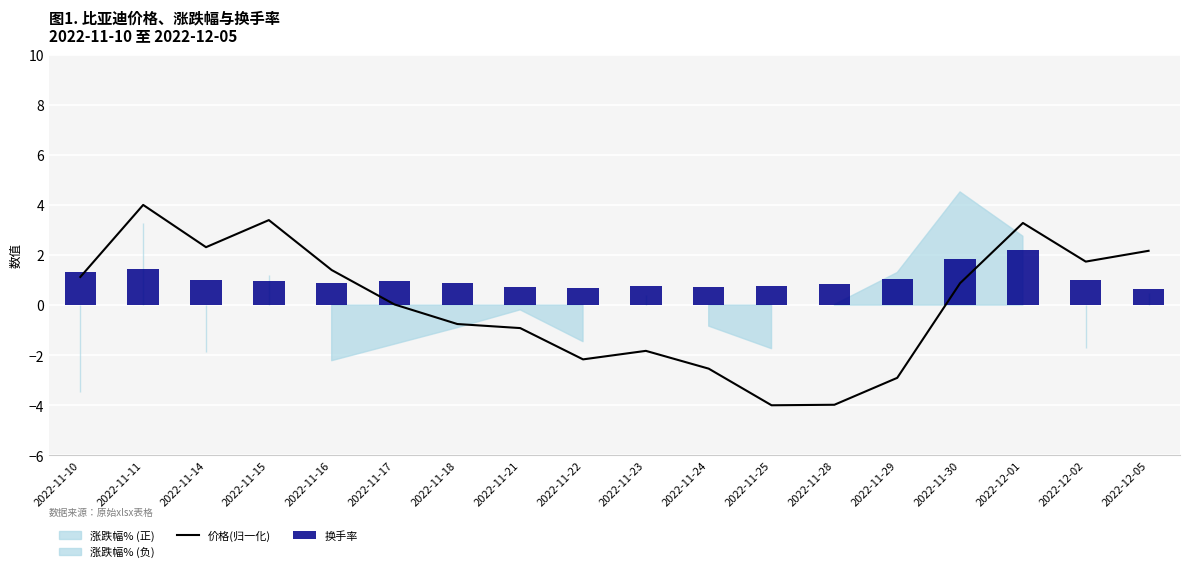

At which category is the sum across all series the highest?

2022-12-01